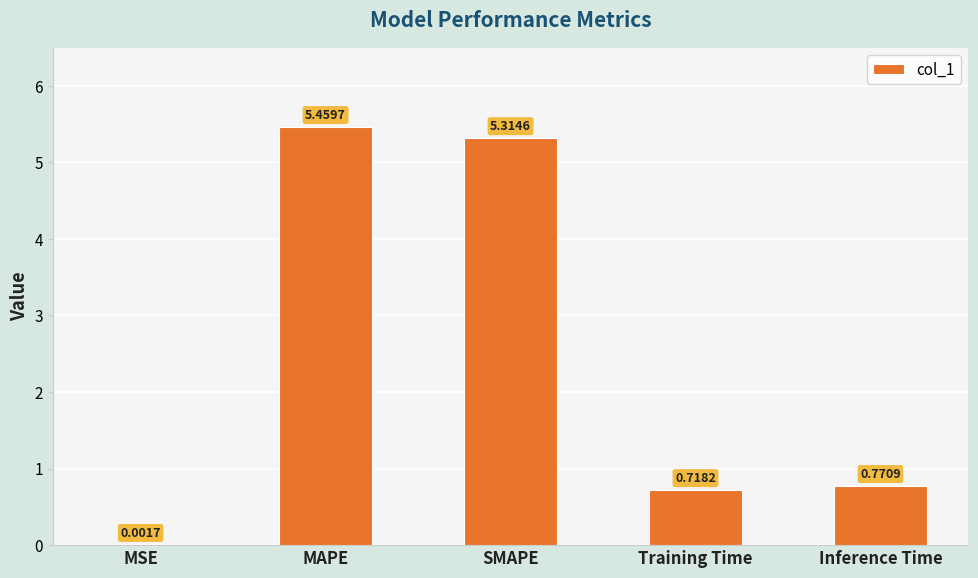

What is the sum of the values at SMAPE and MAPE?

10.8